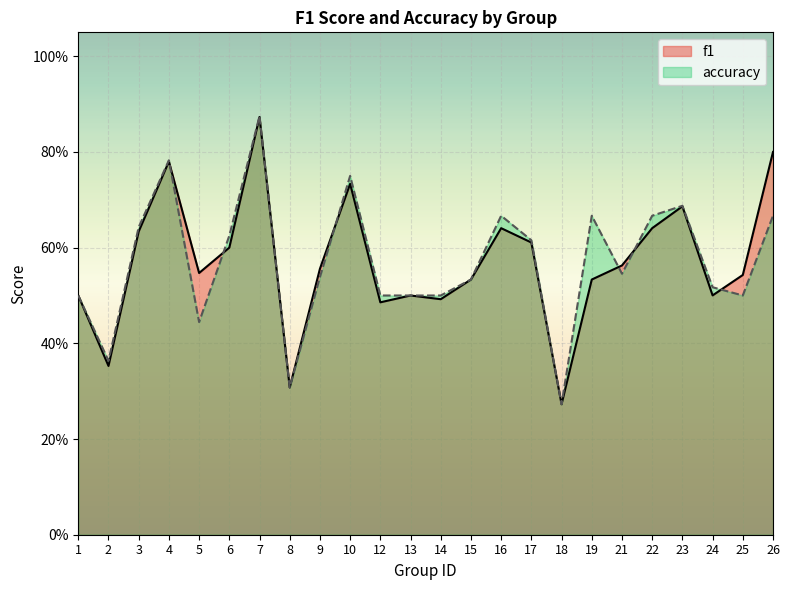

Reading left to right, what are all the values shown in this chart?

f1: 1=0.5	2=0.4	3=0.6	4=0.8	5=0.5	6=0.6	7=0.9	8=0.3	9=0.6	10=0.7	12=0.5	13=0.5	14=0.5	15=0.5	16=0.6	17=0.6	18=0.3	19=0.5	21=0.6	22=0.6	23=0.7	24=0.5	25=0.5	26=0.8
accuracy: 1=0.5	2=0.4	3=0.6	4=0.8	5=0.4	6=0.6	7=0.9	8=0.3	9=0.5	10=0.8	12=0.5	13=0.5	14=0.5	15=0.5	16=0.7	17=0.6	18=0.3	19=0.7	21=0.5	22=0.7	23=0.7	24=0.5	25=0.5	26=0.7